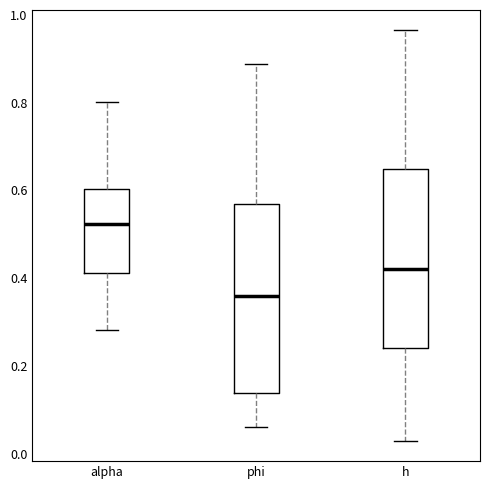

Which box has the highest median line?

alpha